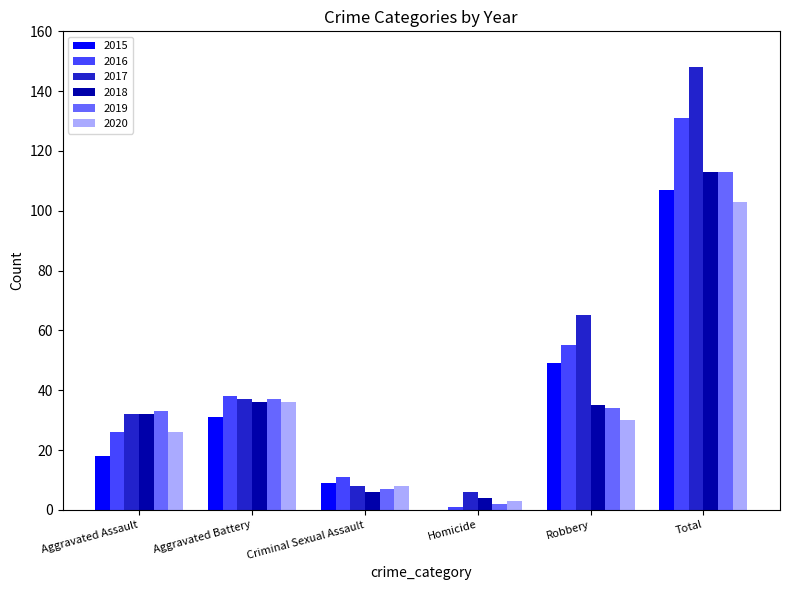

Which category has the highest value in the 2016 series?

Total